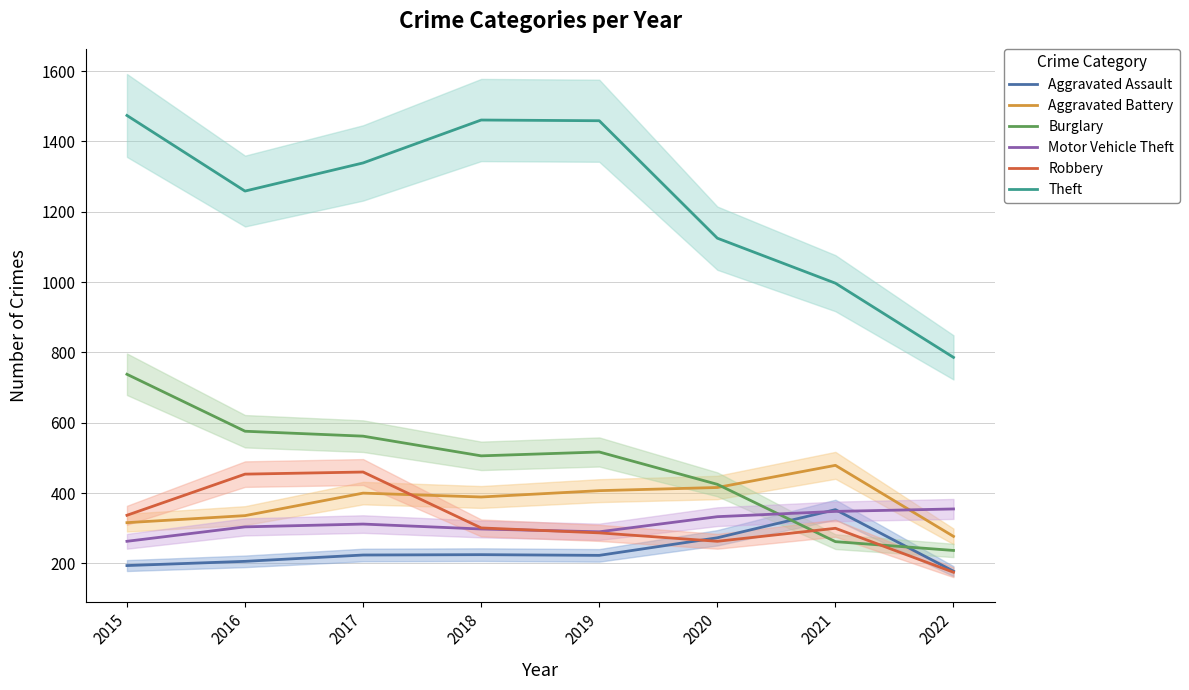

Reading left to right, what are all the values shown in this chart?

Aggravated Assault: 2015=194	2016=206	2017=224	2018=225	2019=223	2020=273	2021=353	2022=178
Aggravated Battery: 2015=316	2016=336	2017=400	2018=389	2019=407	2020=416	2021=479	2022=277
Burglary: 2015=738	2016=576	2017=562	2018=506	2019=517	2020=425	2021=262	2022=237
Motor Vehicle Theft: 2015=263	2016=304	2017=312	2018=298	2019=290	2020=333	2021=348	2022=355
Robbery: 2015=337	2016=454	2017=460	2018=301	2019=287	2020=263	2021=300	2022=175
Theft: 2015=1474	2016=1259	2017=1339	2018=1461	2019=1459	2020=1125	2021=997	2022=786